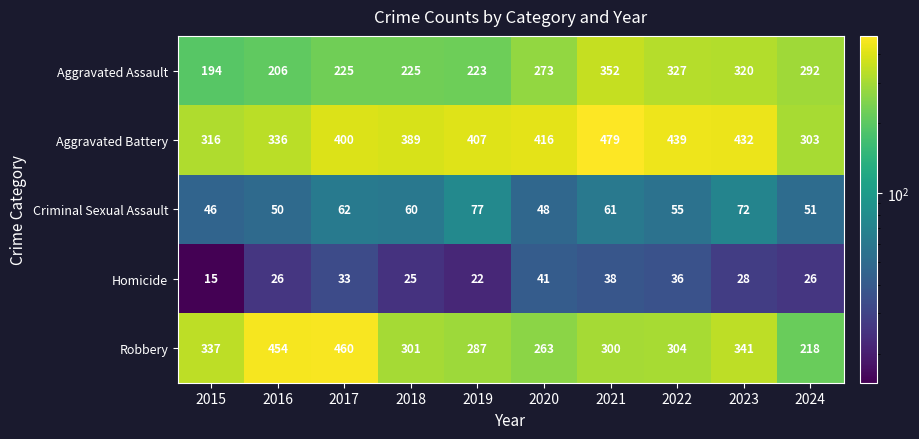

Count the number of data series in this chart.

5